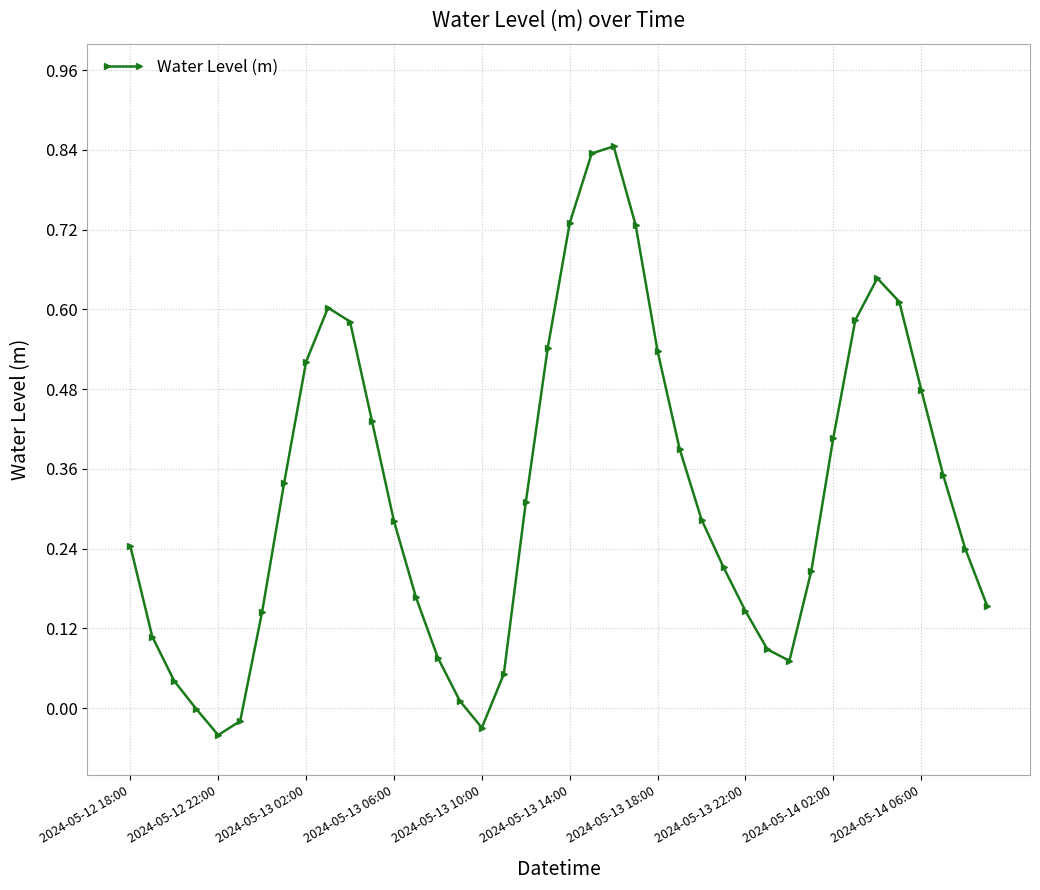

How many points are higher than both their immediate neighbors (excluding endpoints)?

3